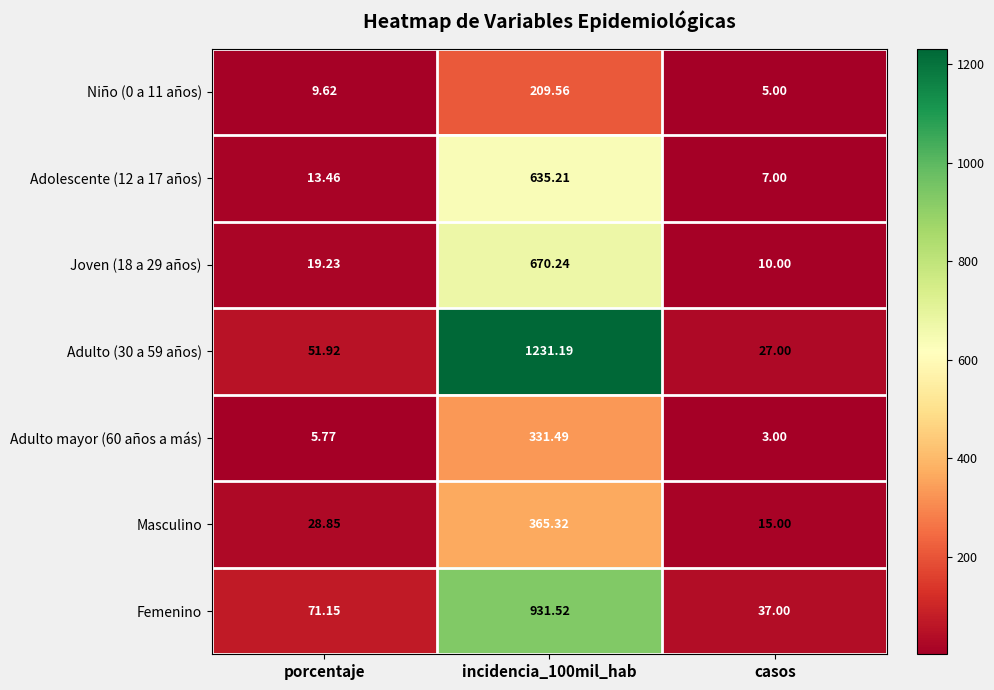

Rank the series at casos from lowest to highest value.

Adulto mayor (60 años a más), Niño (0 a 11 años), Adolescente (12 a 17 años), Joven (18 a 29 años), Masculino, Adulto (30 a 59 años), Femenino